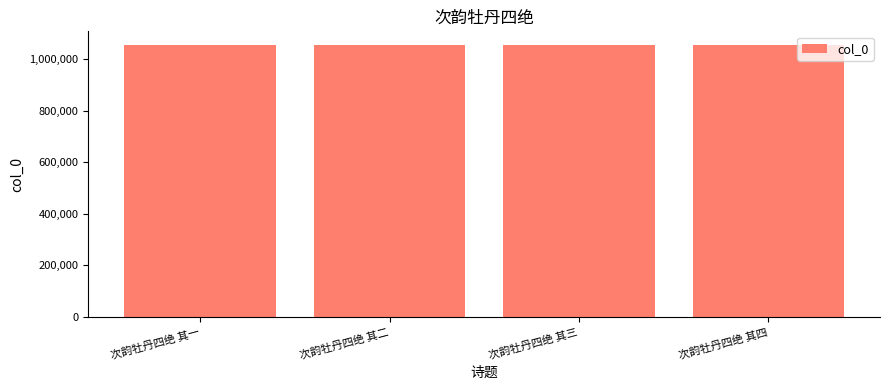

How many values are below 1056096?

2